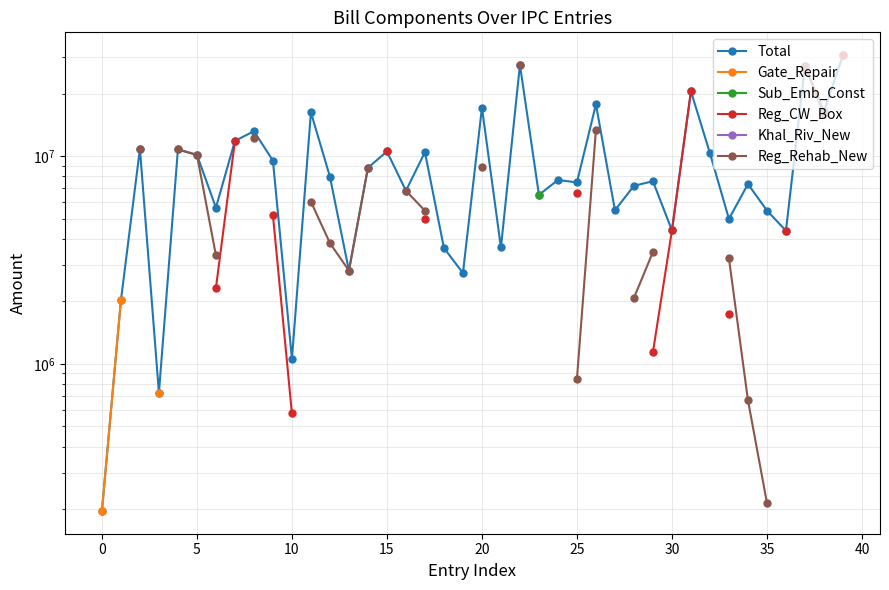

How many data points in Total are less than 7676616?

20